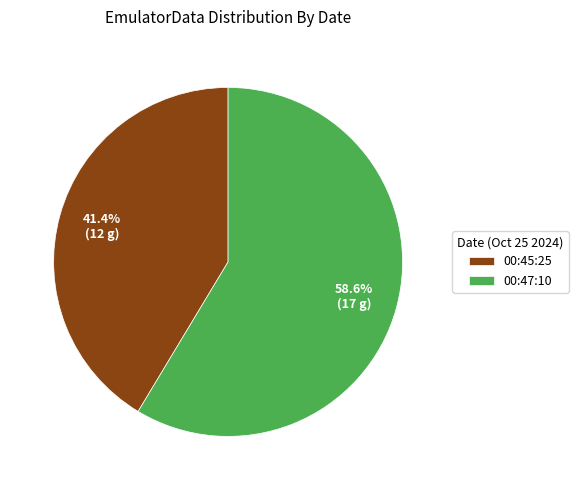

Count the number of slices in the pie.

2